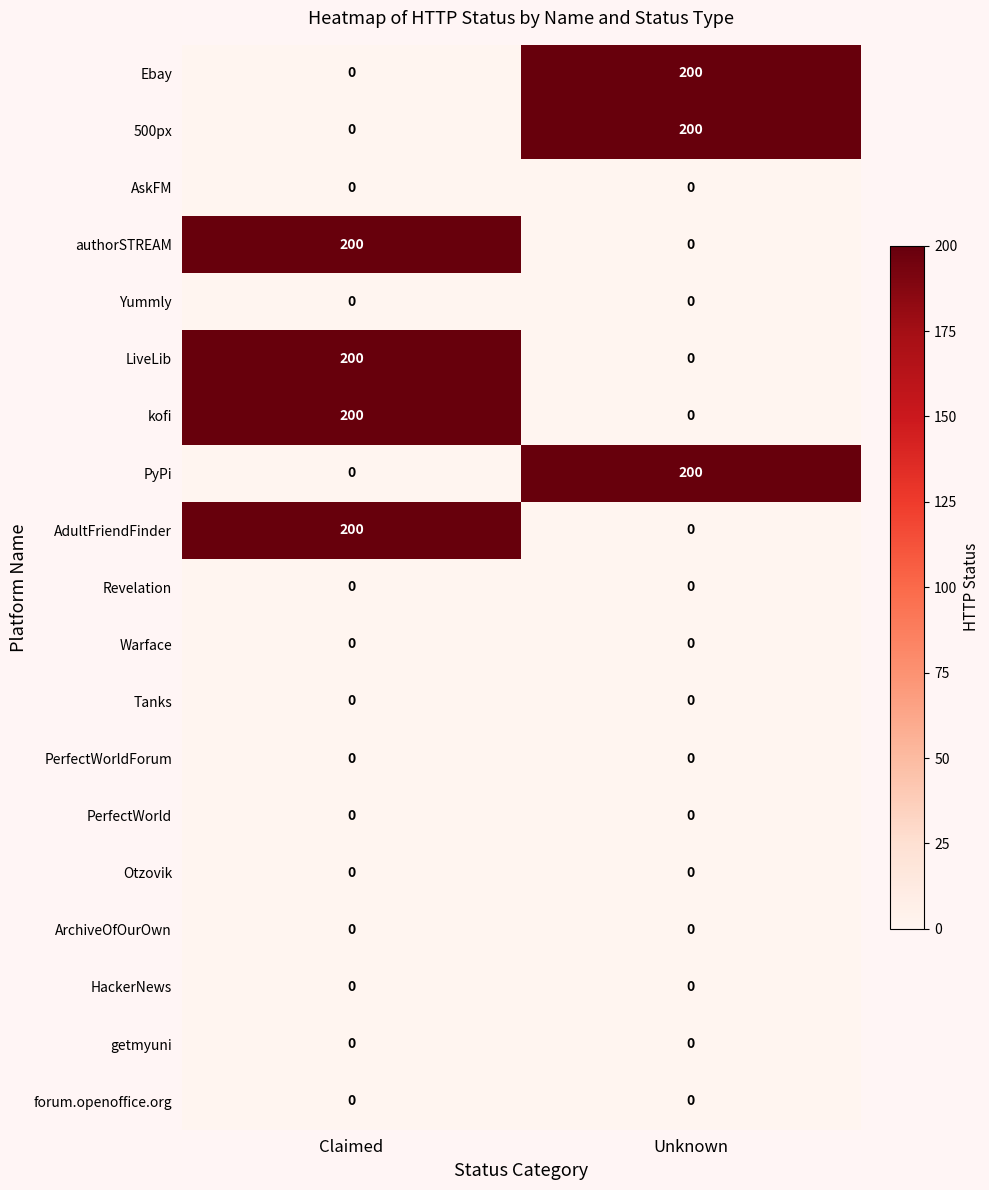

What is the difference between the highest and lowest values at Claimed?

200